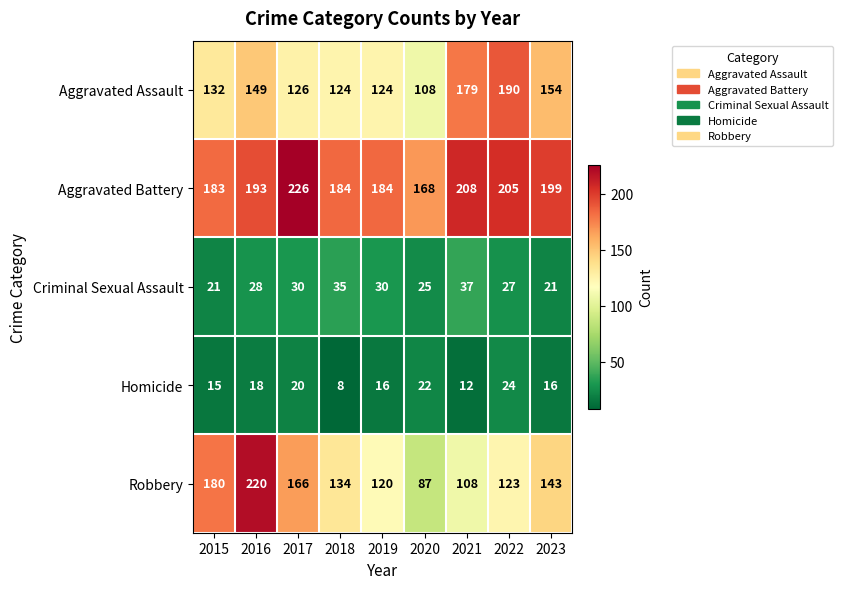

What is the minimum value shown in the chart?

8